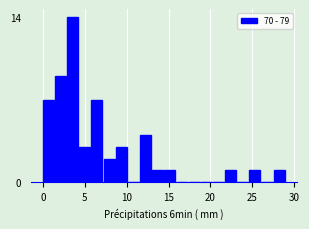

Around what value on the x-axis is the tallest bar? Give the approximate position of its centre, as read against the axis.

3.5